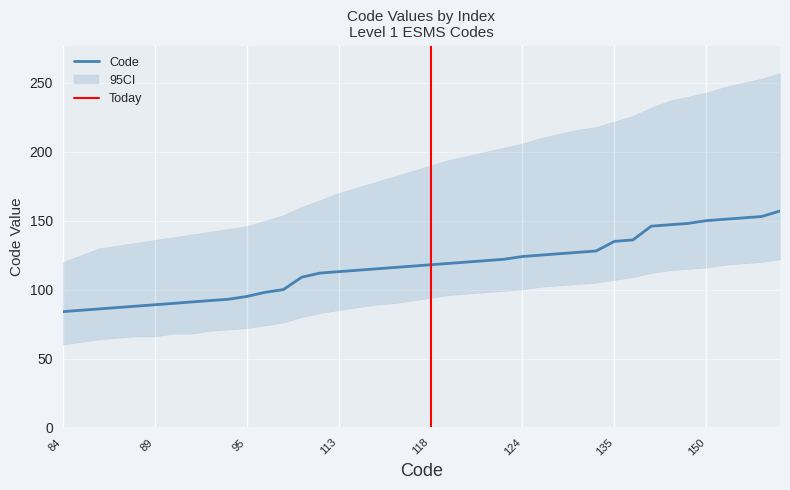

What is the sum of all 95CI_lower values?

3638